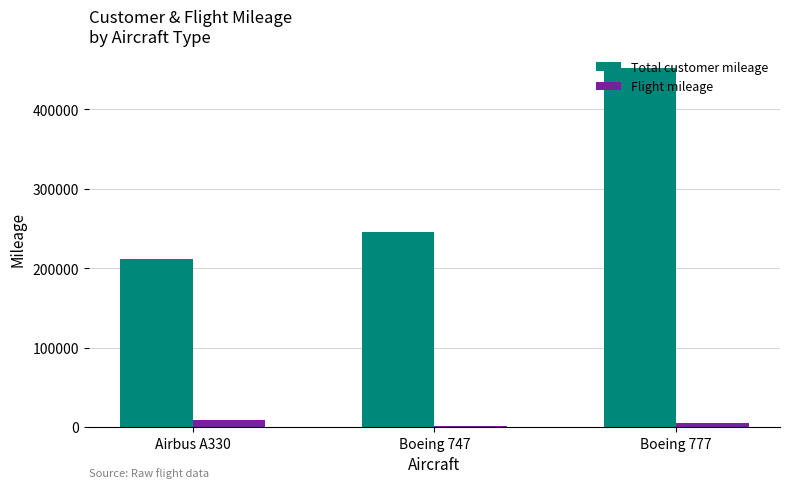

Between Airbus A330 and Boeing 777, which series saw the biggest shift?

Total customer mileage